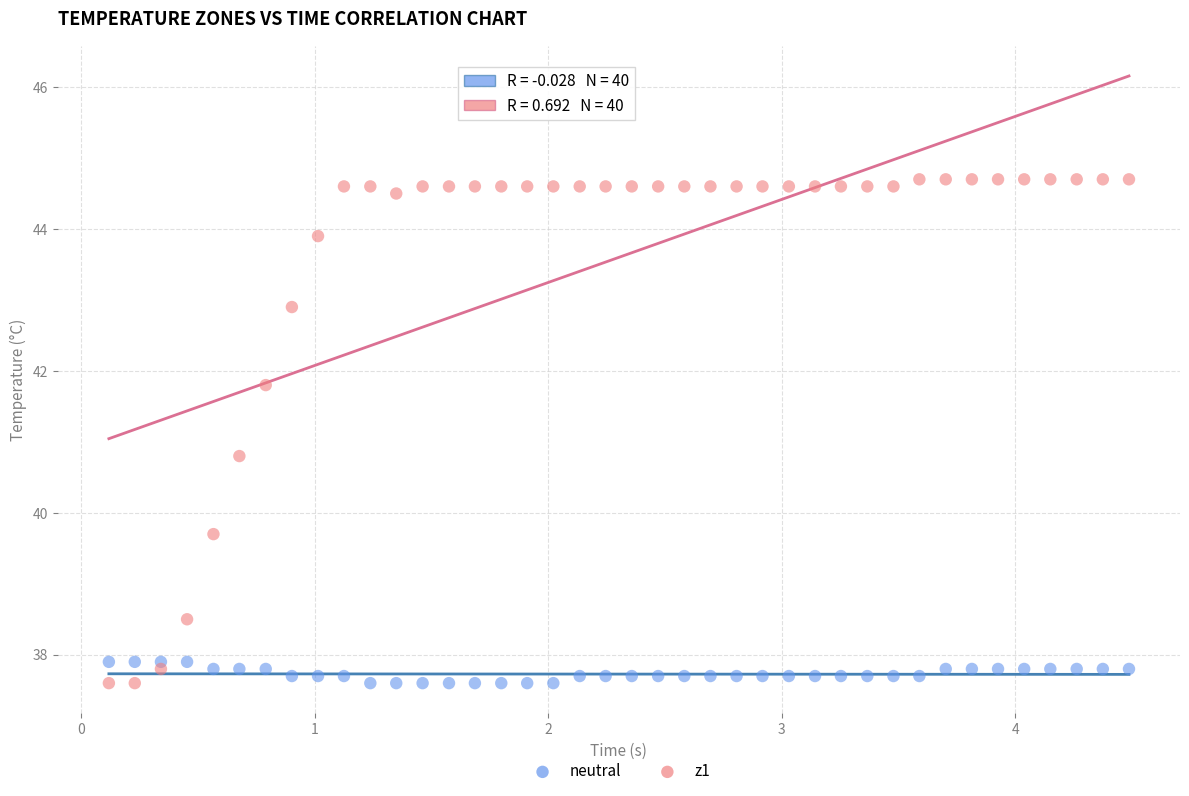

What is the X range (max minus min) for the scatter plot?

4.4